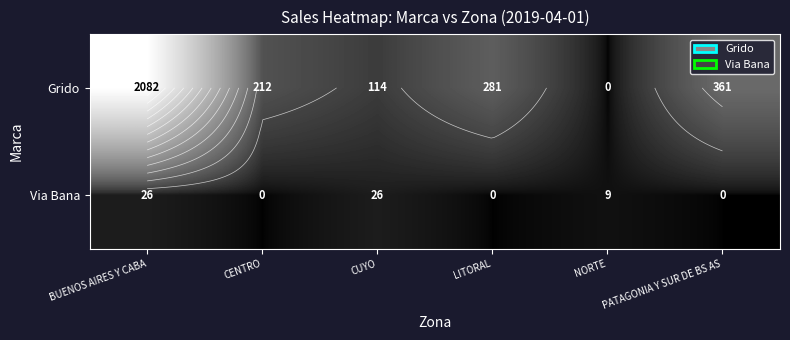

What is the total value across all series at BUENOS AIRES Y CABA?

2108